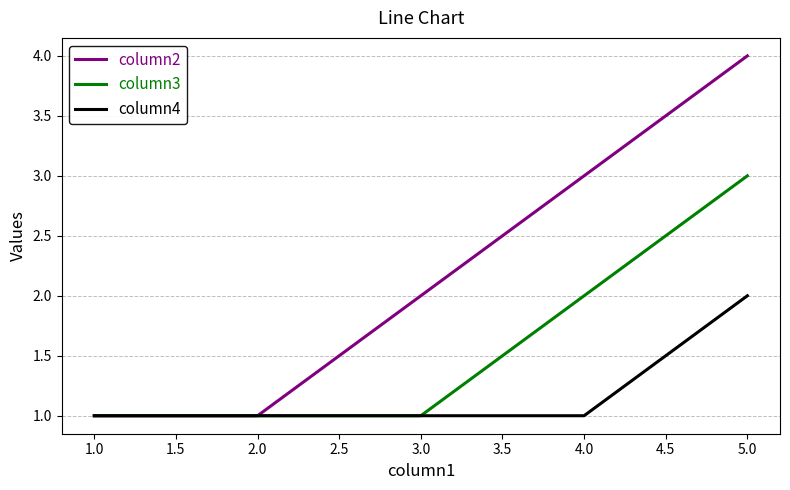

What is the difference between the maximum and minimum values in the column4 series?

1